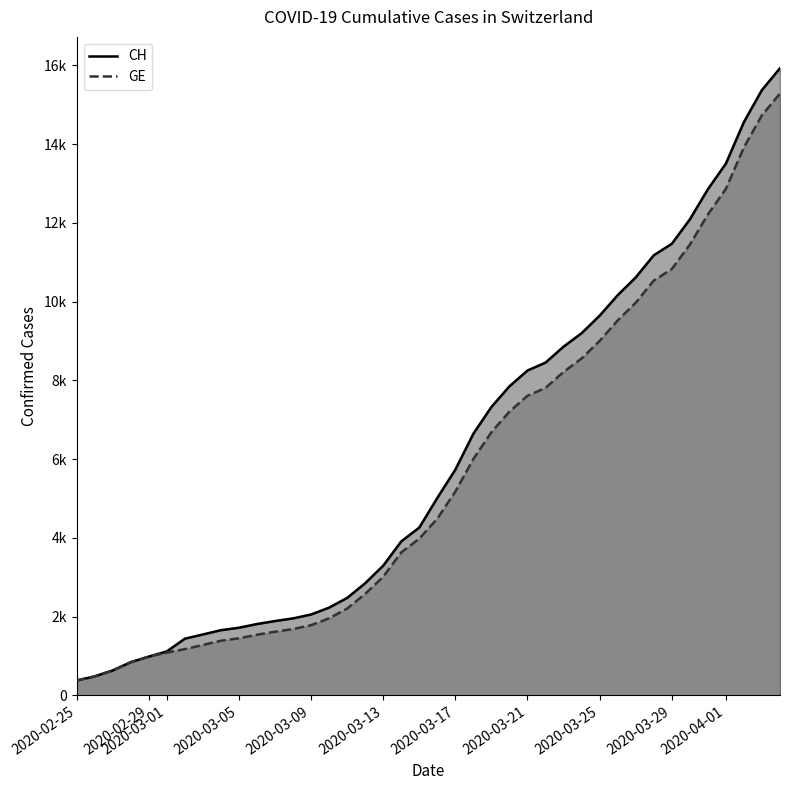

Is the value of CH at 14 greater than the value of GE at 35?

No